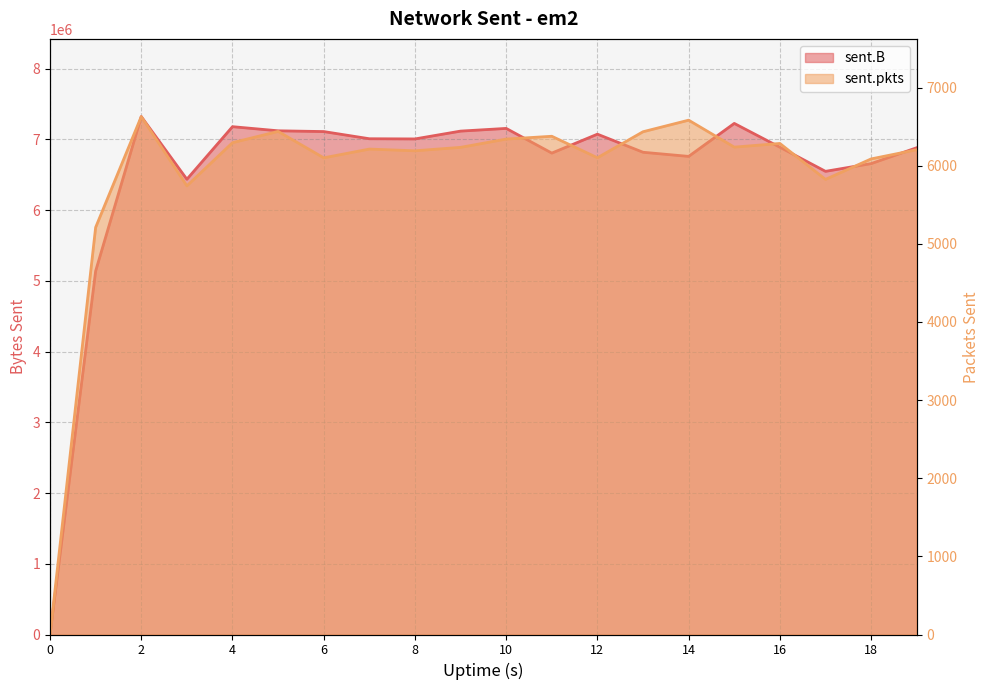

What is the spread (max minus min) of values at 1?

5134432